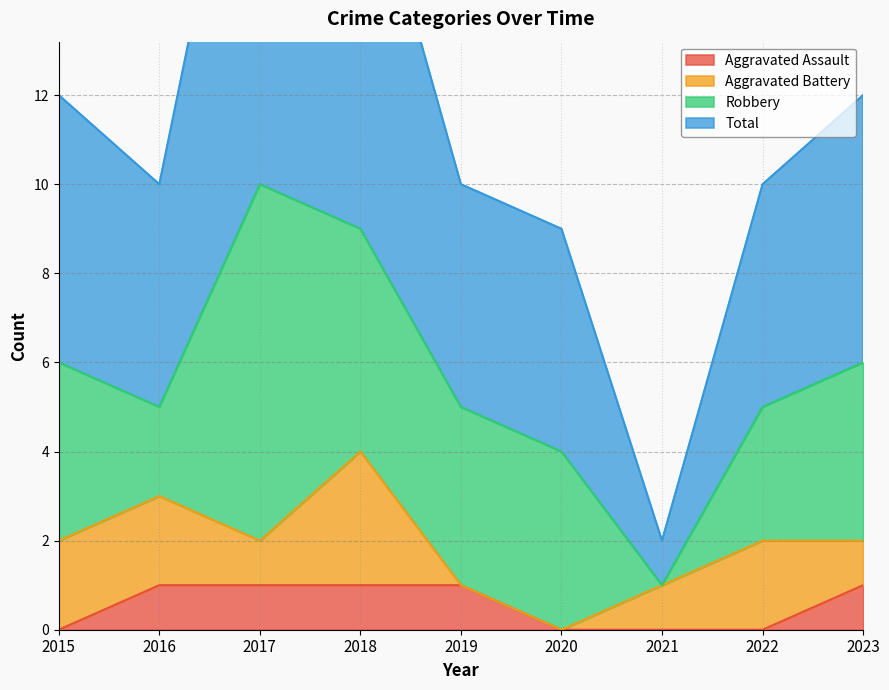

True or false: Aggravated Assault has more than 0 points higher than both neighbors.

False